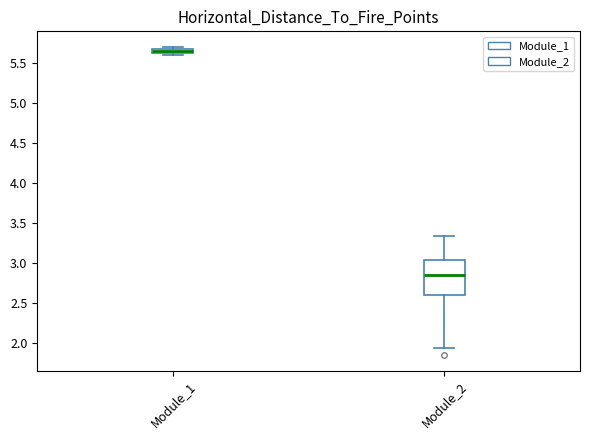

Which box has the highest median line?

Module_1